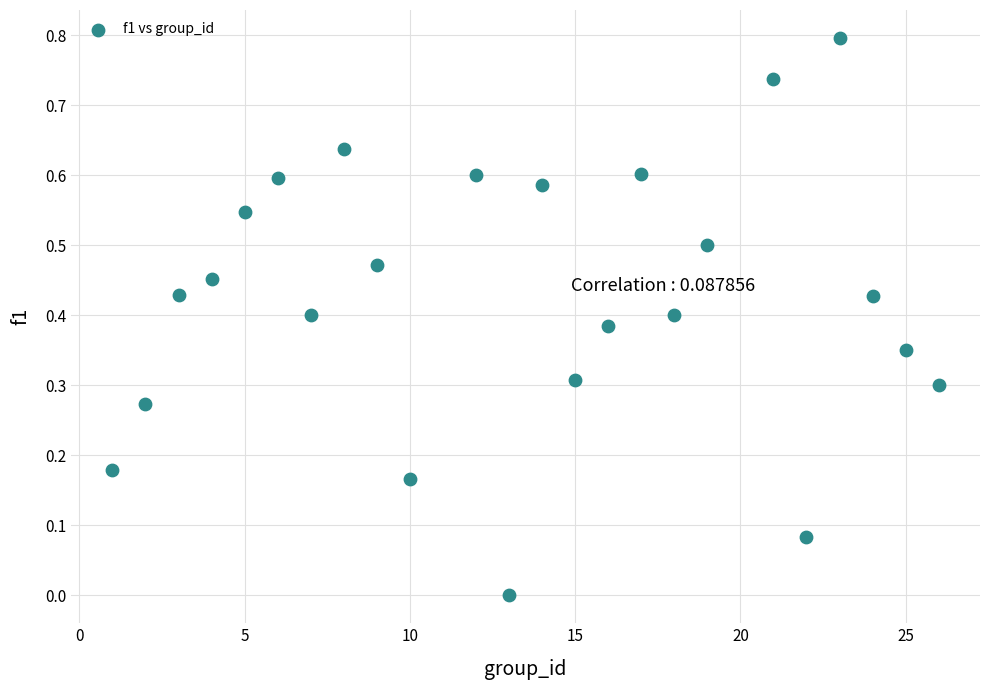

What is the range of X values (max minus min)?

25.0